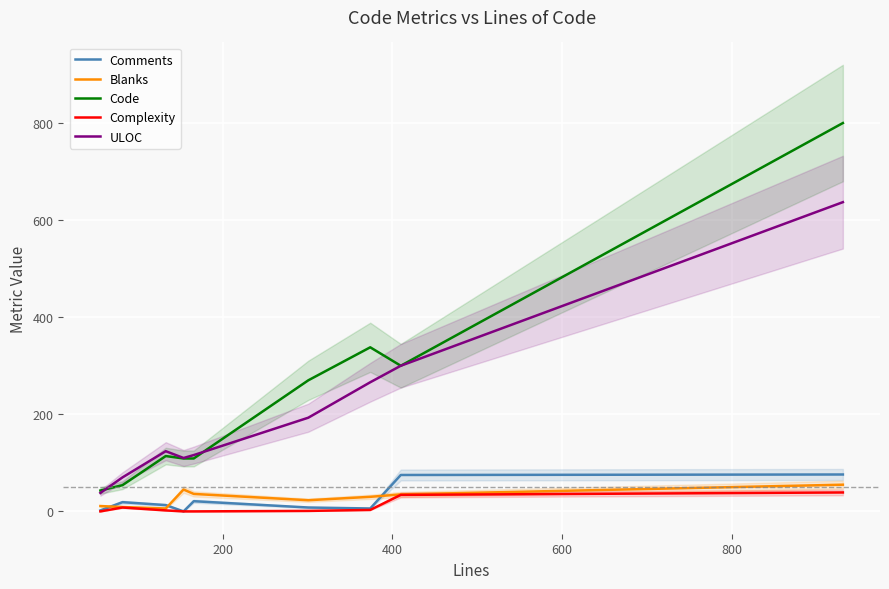

How many data points in Code are above 114?

4